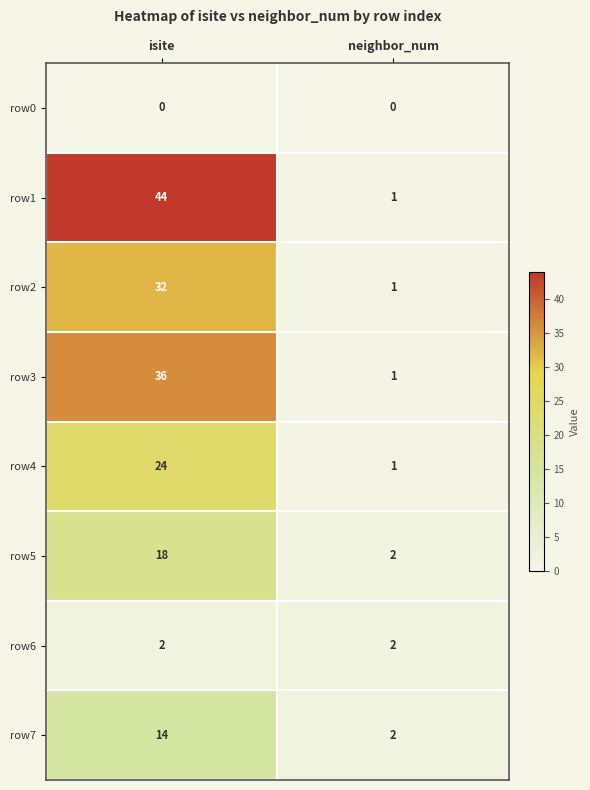

Which series has the largest total across all categories?

row1